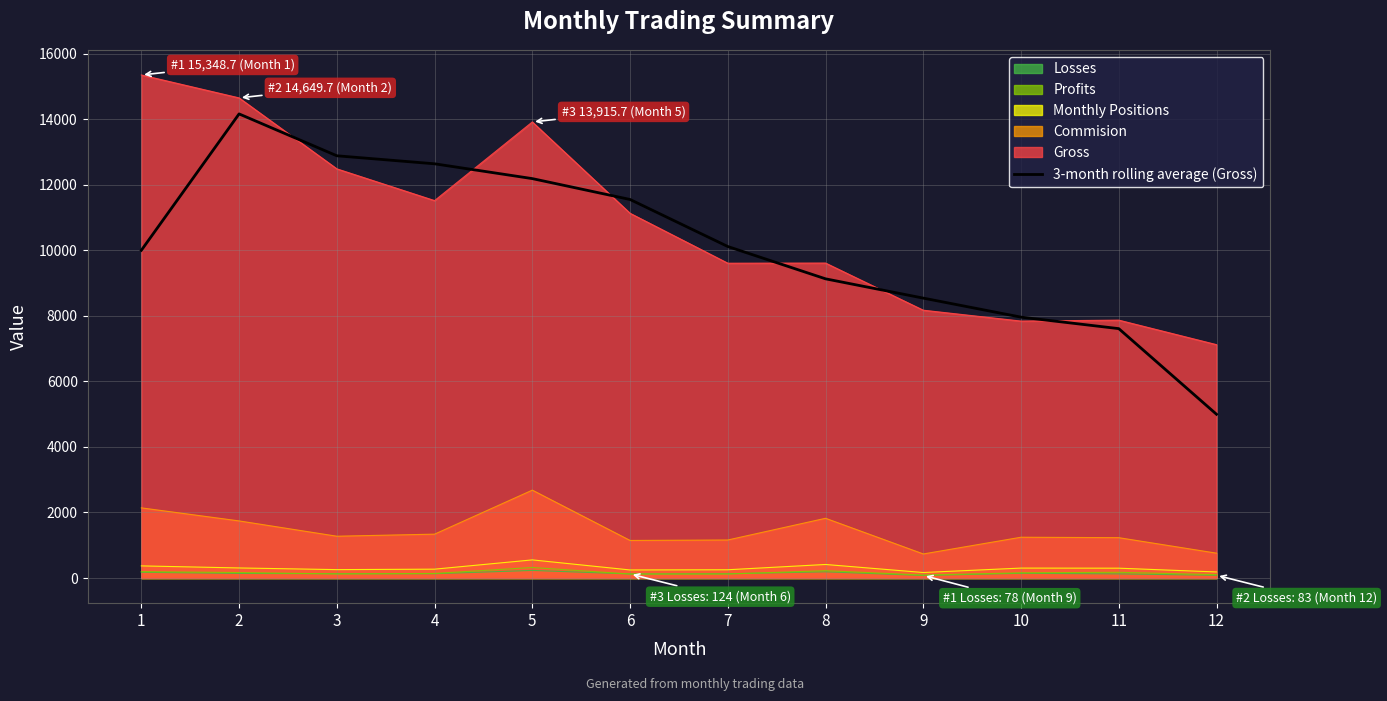

Reading left to right, transcribe all the data shown in this chart.

1=9999.5	2=14161.1	3=12883.5	4=12638.8	5=12186.9	6=11550.2	7=10115.0	8=9129.1	9=8540.3	10=7959.8	11=7609.6	12=4996.4